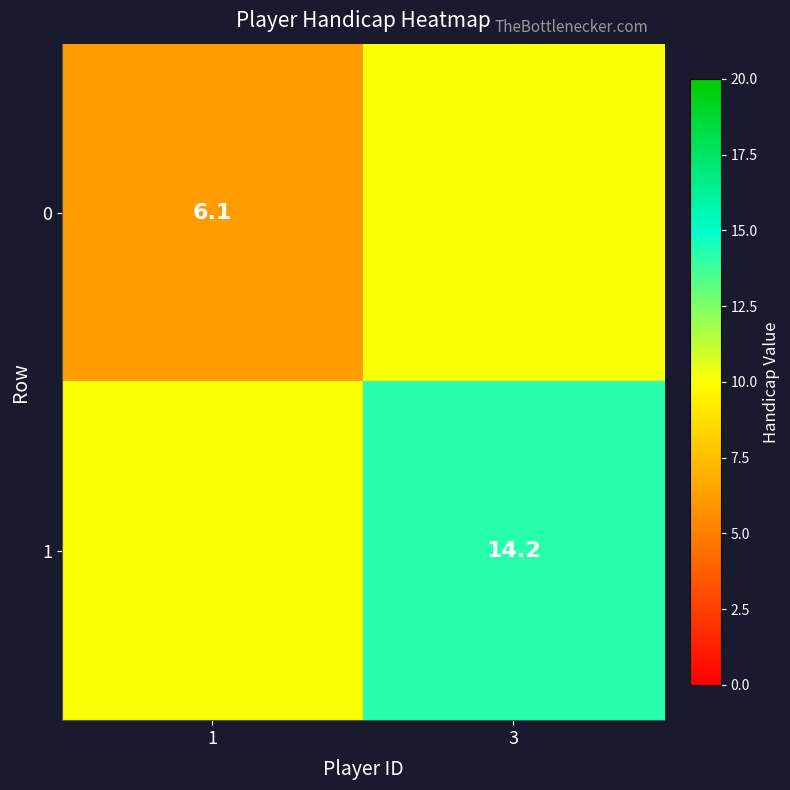

What is the spread (max minus min) of values at 1?

4.0